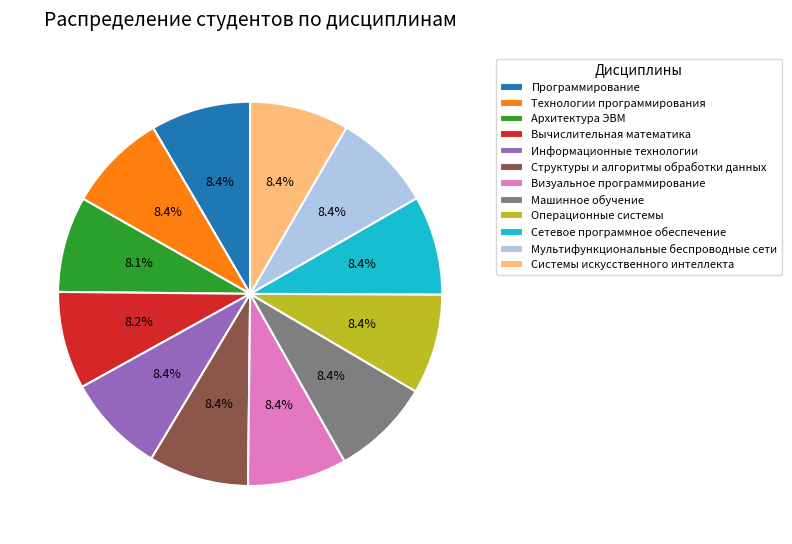

True or false: Структуры и алгоритмы обработки данных accounts for 8% of the total.

True